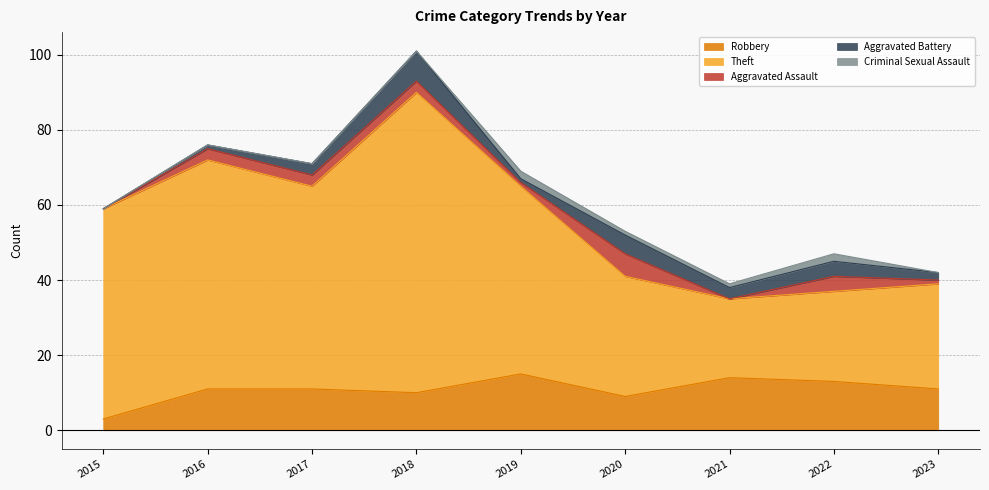

At which label does Criminal Sexual Assault reach its minimum?

2015